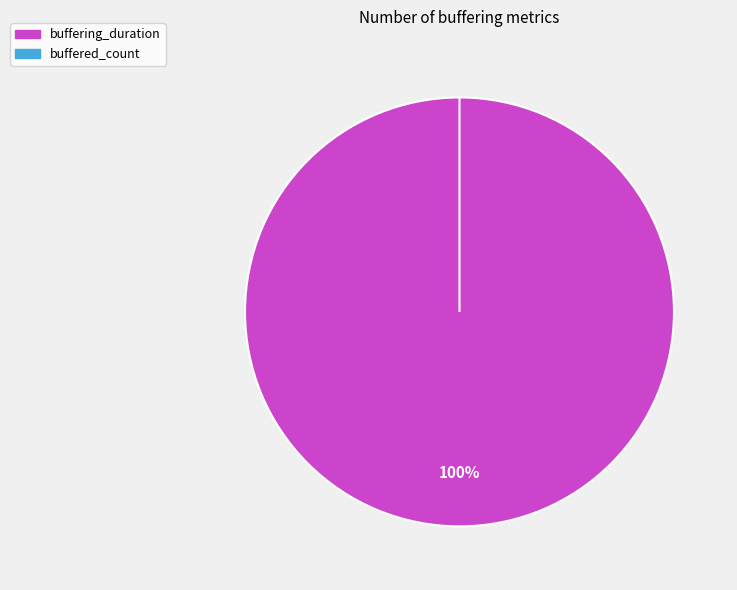

Count the number of slices in the pie.

2